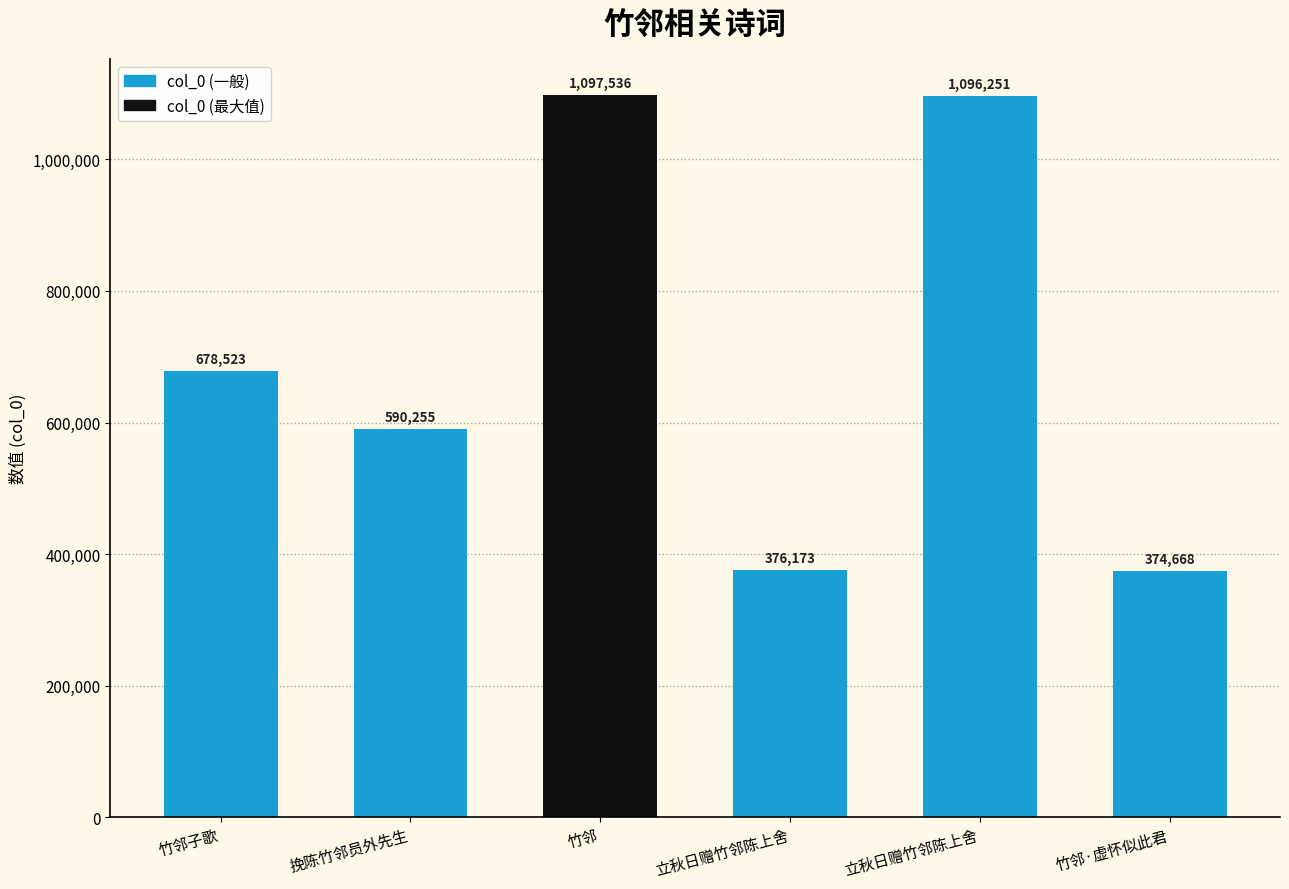

Does the chart contain any negative values?

No